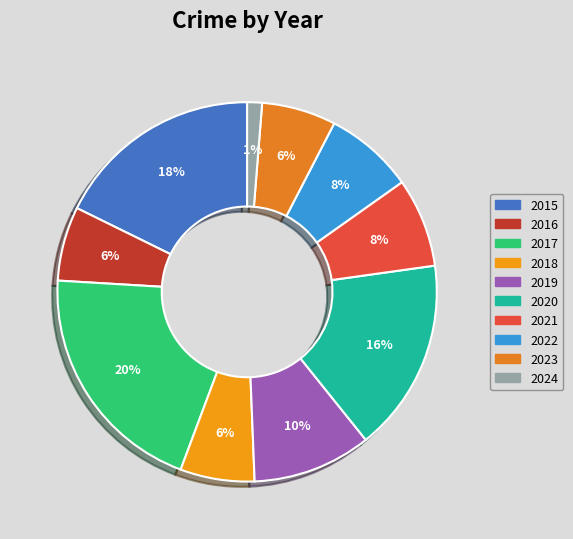

How many slices are in this pie chart?

10